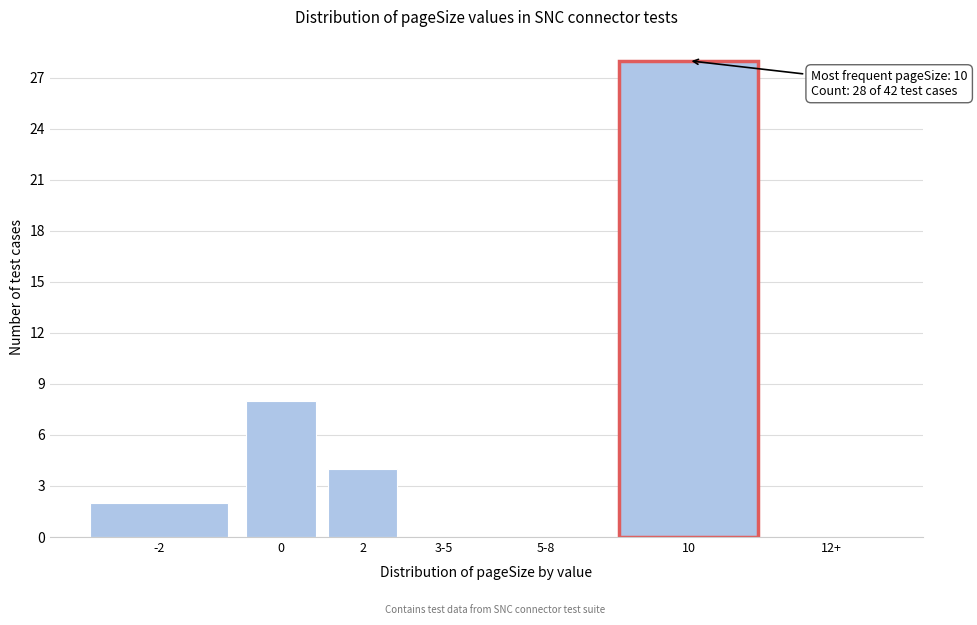

Reading left to right, what are all the values shown in this chart?

-2=2	0=8	2=4	3-5=0	5-8=0	10=28	12+=0